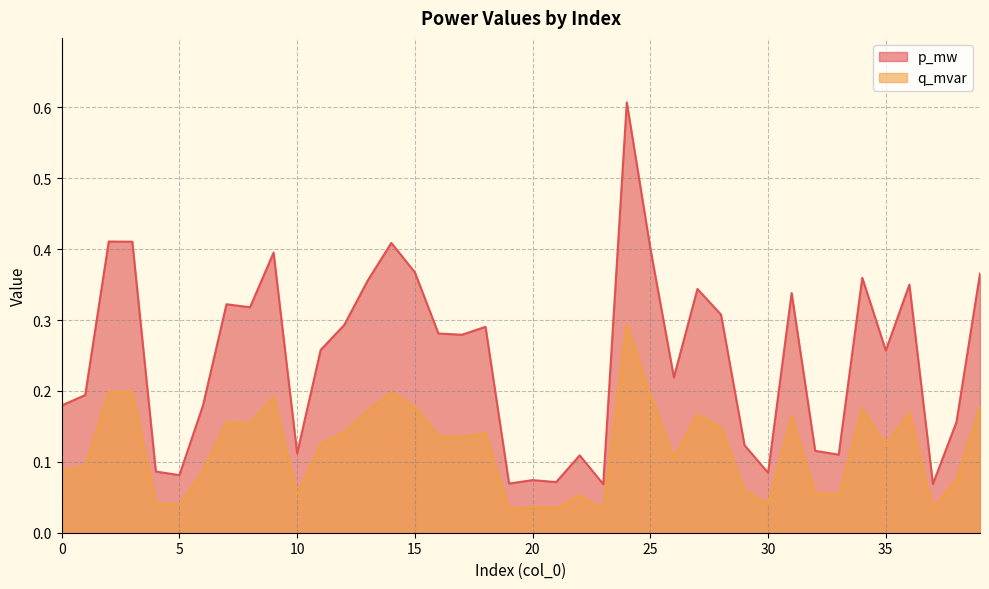

Rank the categories by q_mvar value from lowest to highest.

23, 37, 19, 21, 20, 5, 30, 4, 22, 33, 10, 32, 29, 38, 6, 0, 1, 26, 35, 11, 17, 16, 18, 12, 28, 8, 7, 31, 27, 36, 13, 34, 39, 15, 9, 25, 14, 3, 2, 24